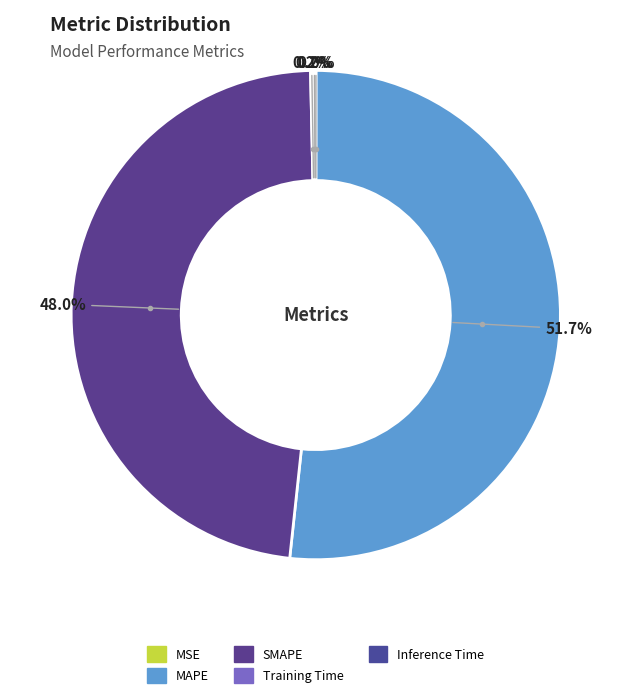

What is the majority slice?

MAPE